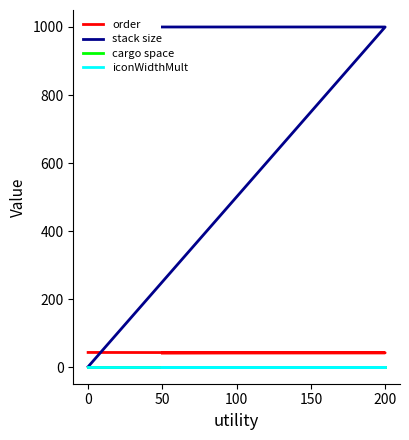

What is the average value of the cargo space series?

1